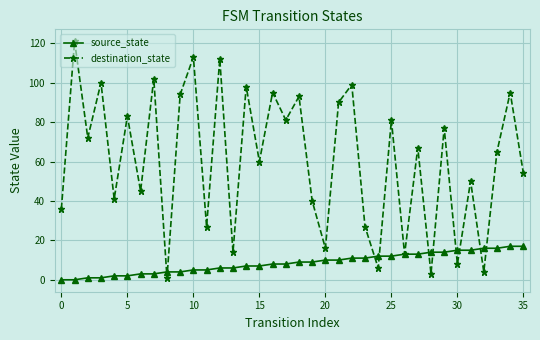

What is the average value of the destination_state series?

61